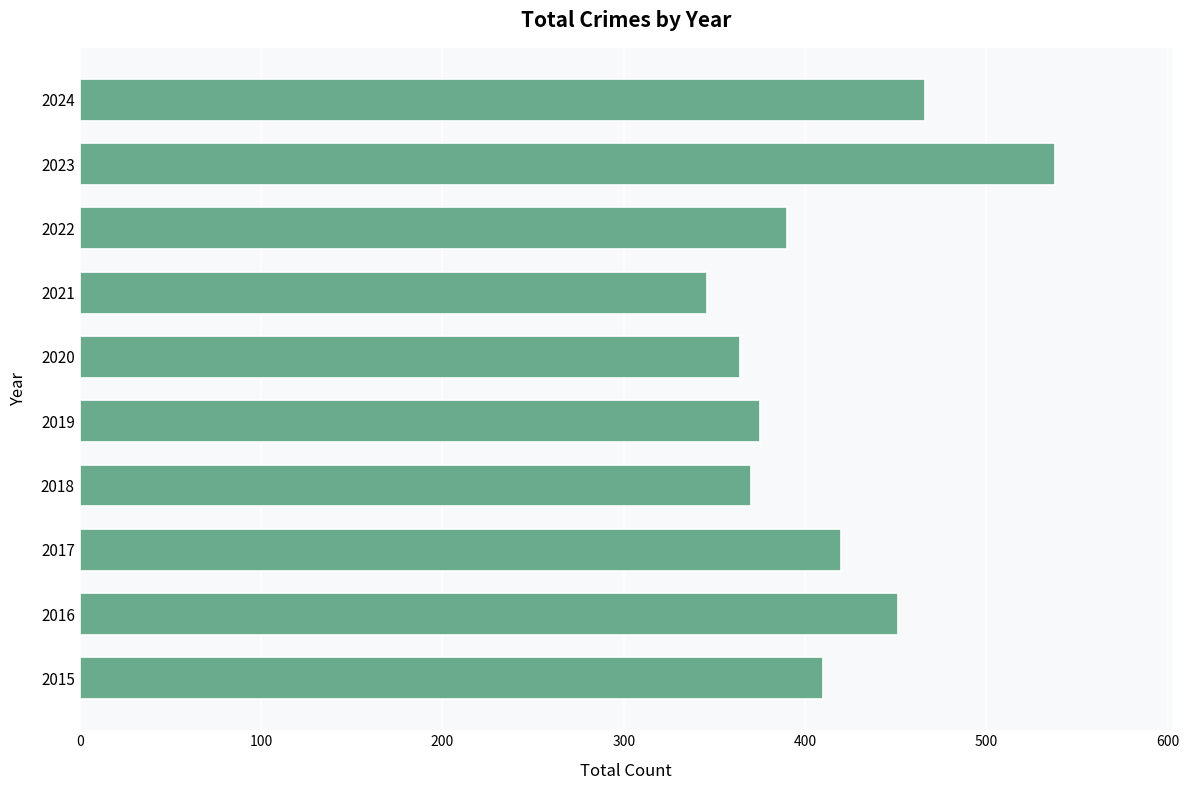

Read the value at 2021, to the nearest 50.

350